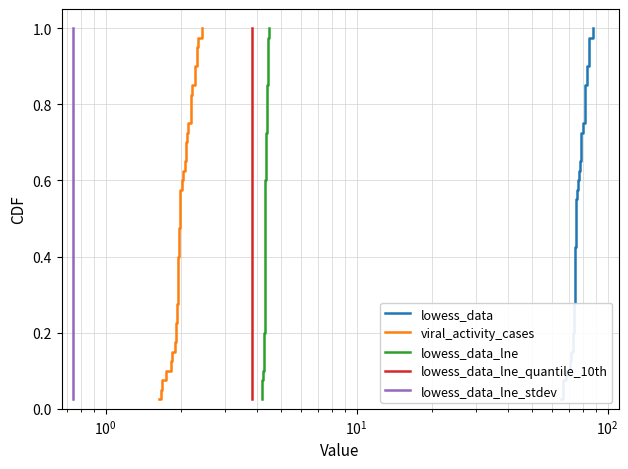

True or false: lowess_data_lne has more than 0 points higher than both neighbors.

False